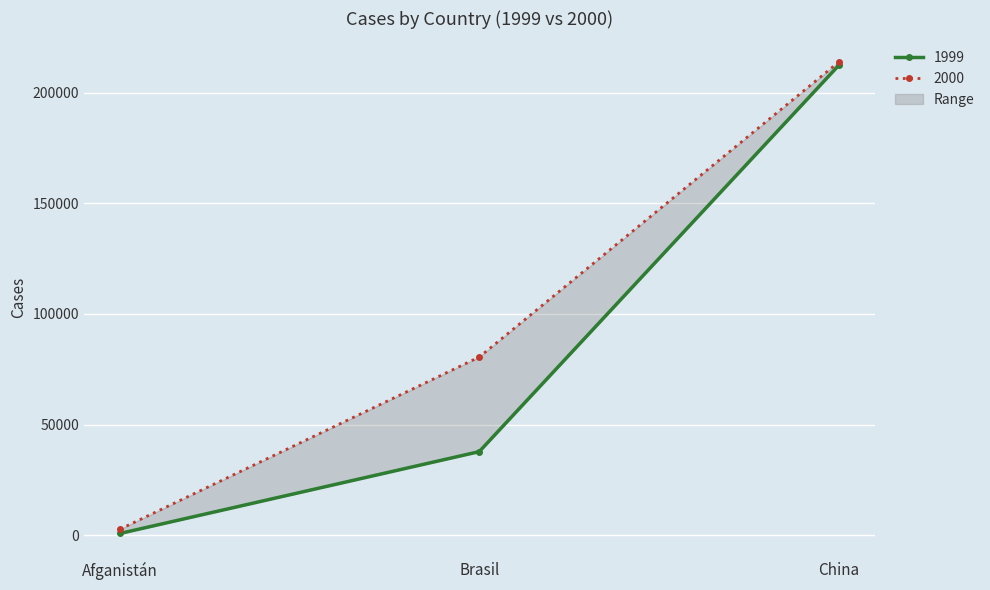

Rank the categories by 2000 value from highest to lowest.

China, Brasil, Afganistán